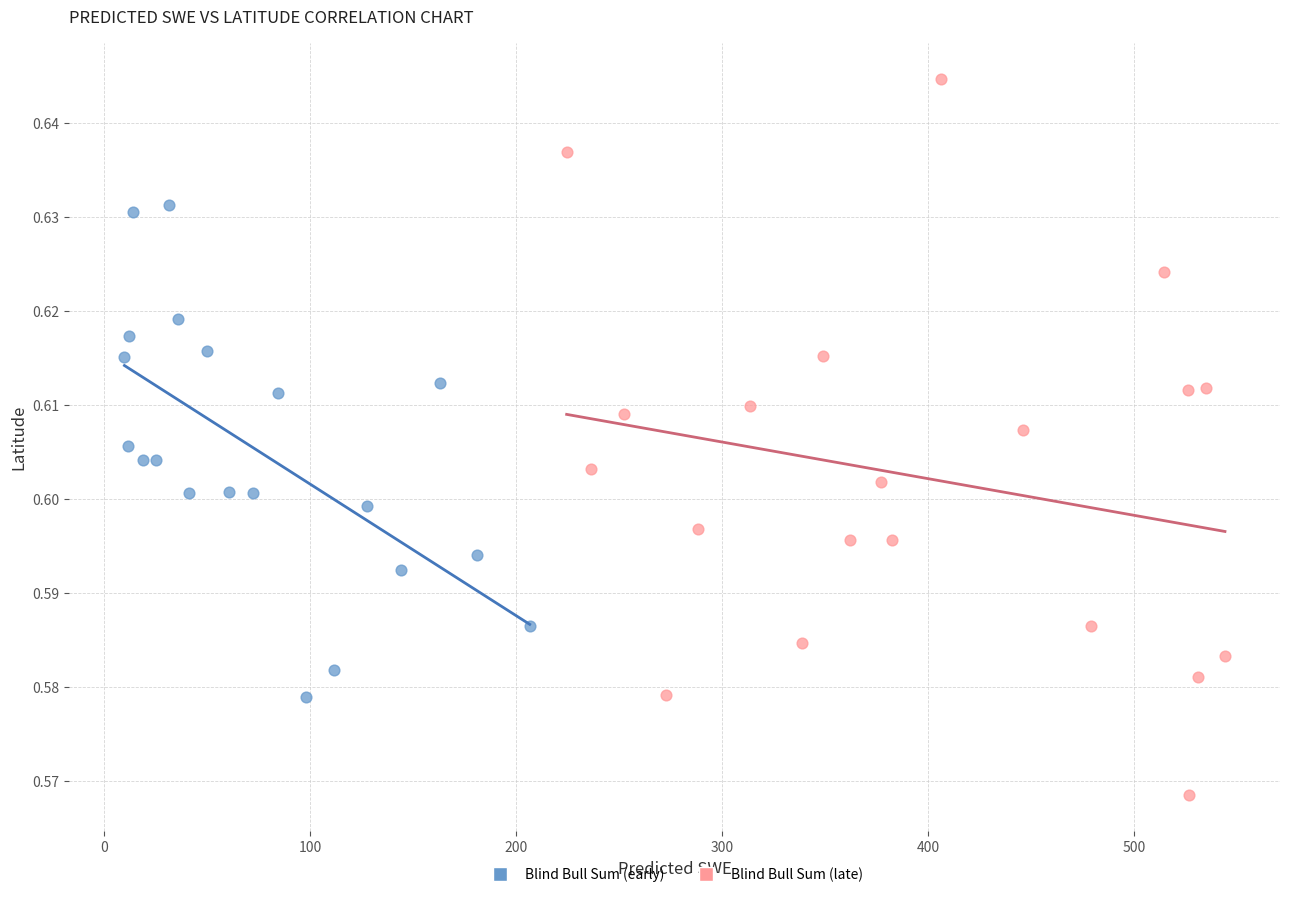

Which series has the largest Y range (max minus min)?

Blind Bull Sum (late)